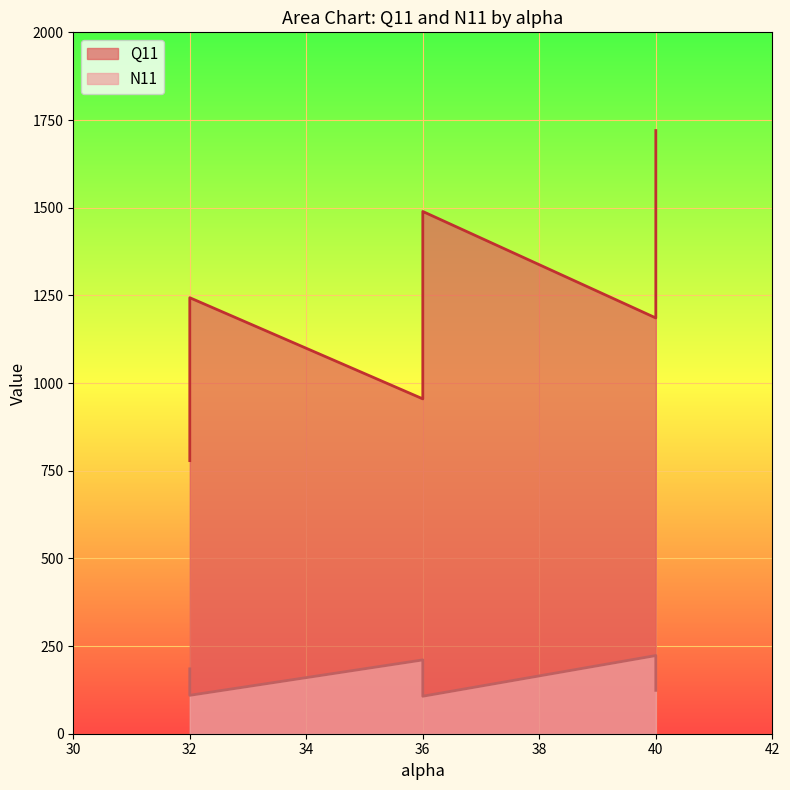

What is the total value across all series at 40?

1408.5